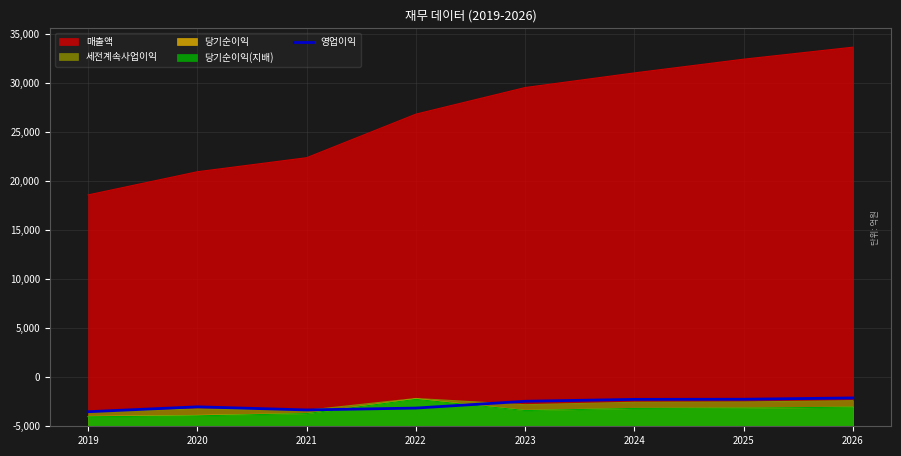

Which has a higher value, 2023 or 2020?

2023